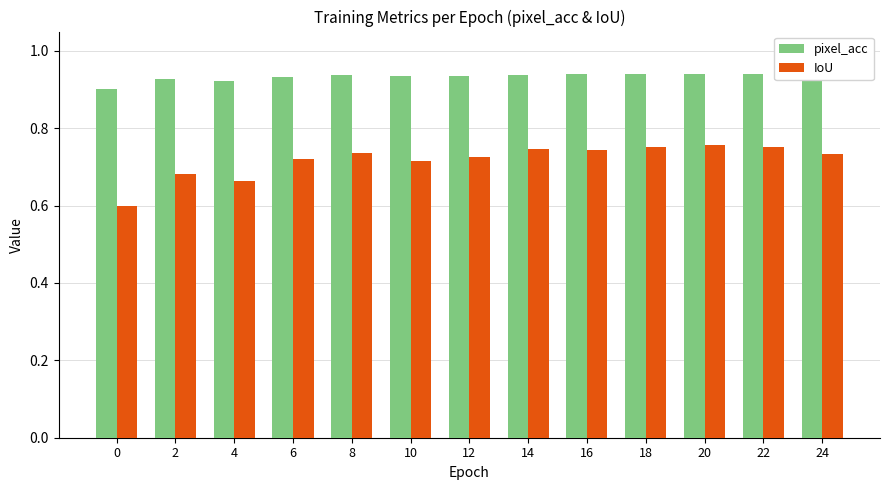

The value of pixel_acc at 16 is 1.6. True or false?

False